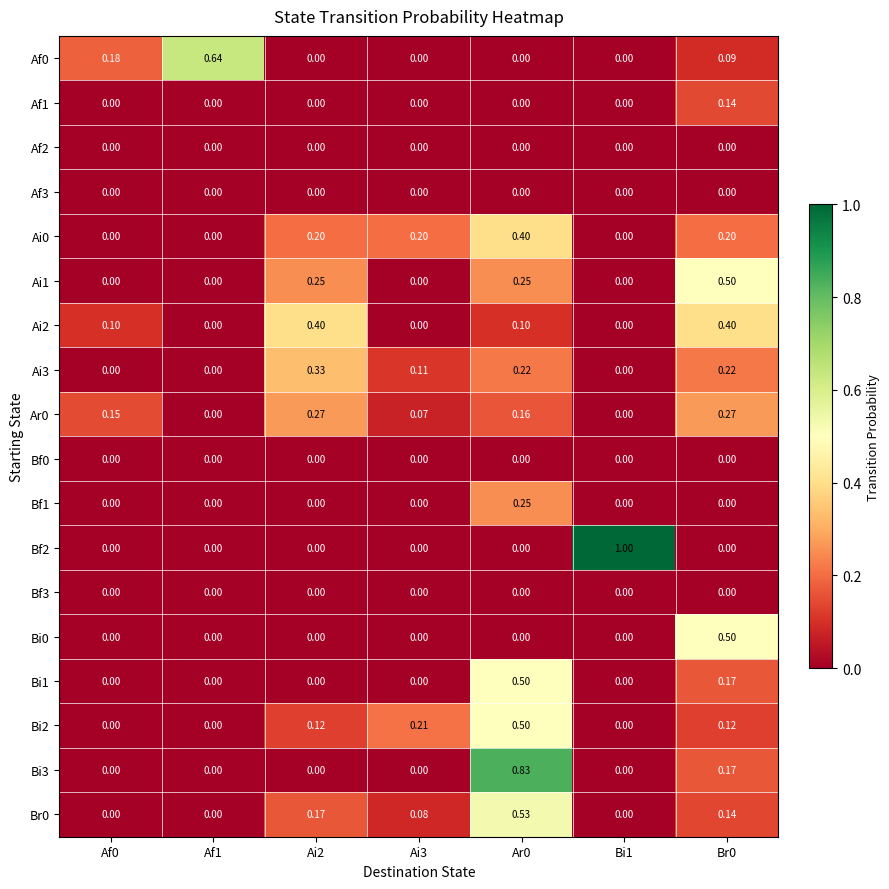

Is the value of Br0 at Af1 greater than the value of Bi2 at Br0?

No